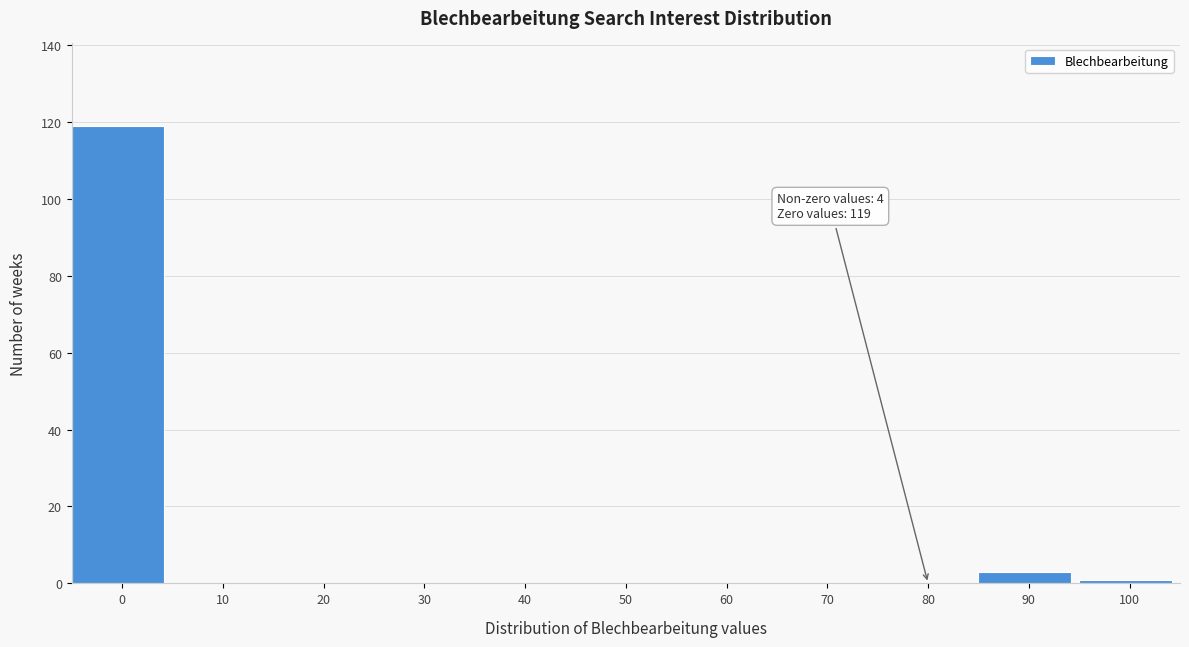

Reading right to left, extract all data points from this chart.

100=1	90=3	80=0	70=0	60=0	50=0	40=0	30=0	20=0	10=0	0=119